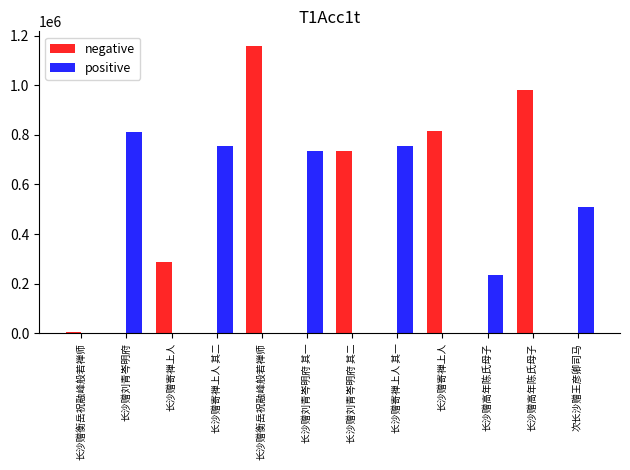

Are the bars horizontal?

No